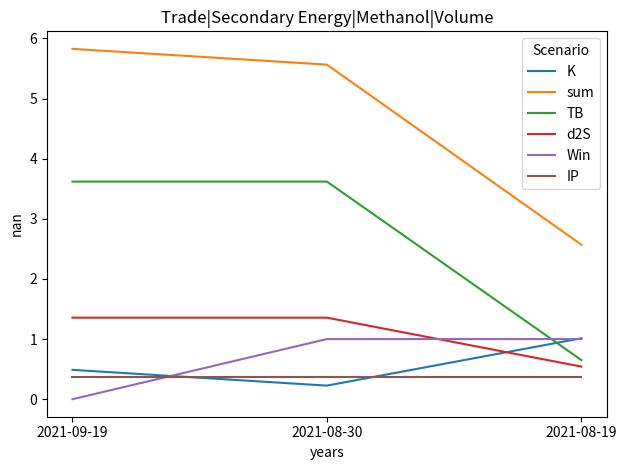

What position from the right is 2021-08-30?

2